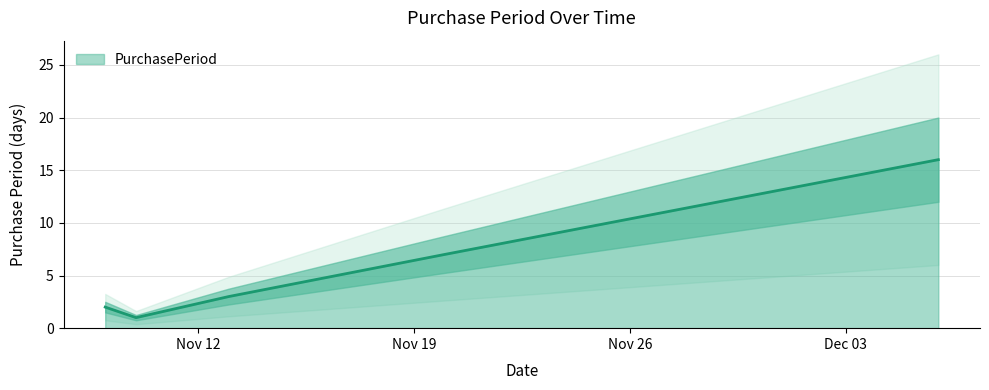

The chart shows a value of 1 at 2017-11-13. True or false?

False